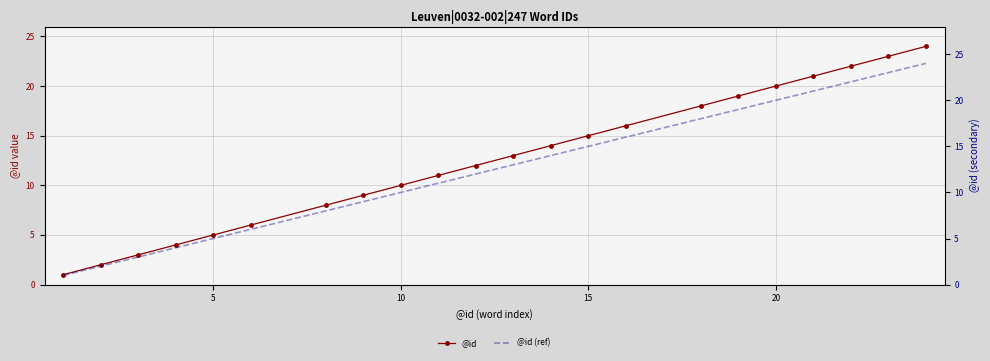

The @id series shows 15 at 15. True or false?

True